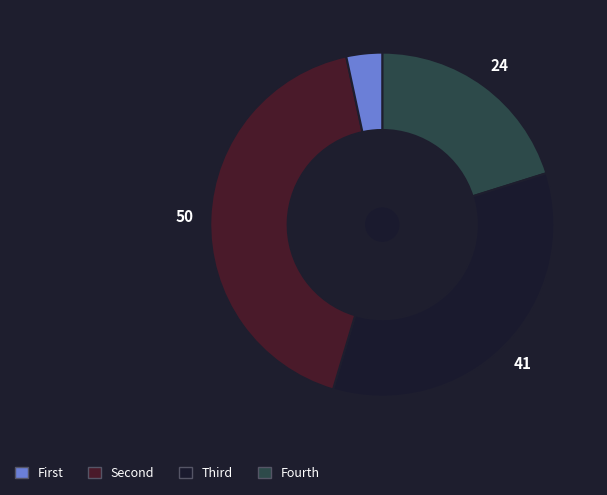

Is there any slice that represents more than half of the pie?

No